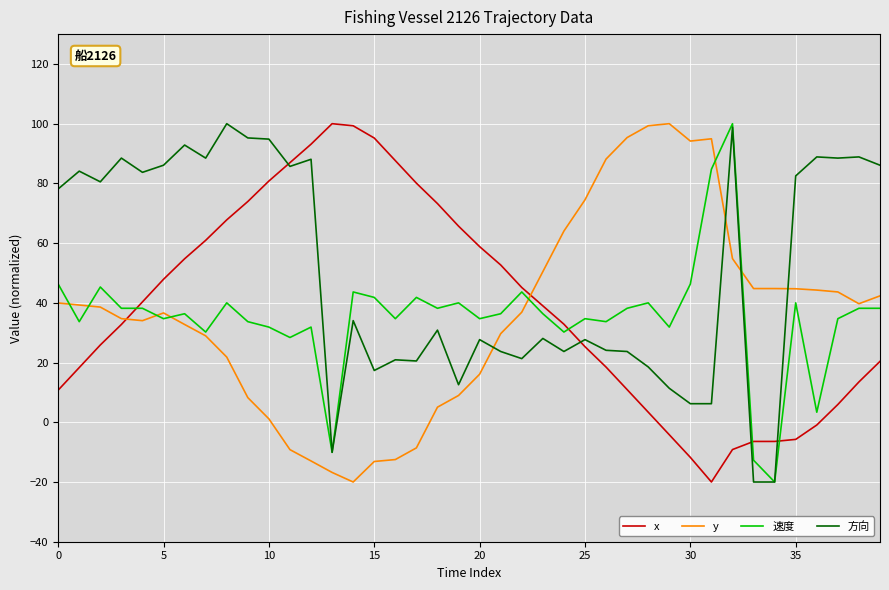

What is the lowest value of the x series?

-20.0